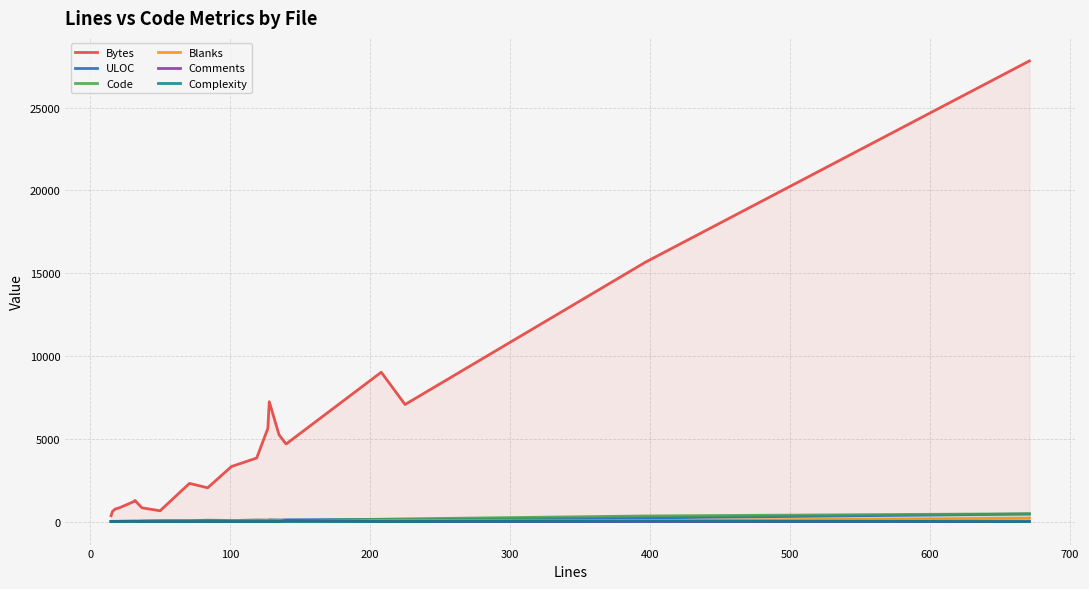

Is it true that ULOC equals 21 at 400?

True